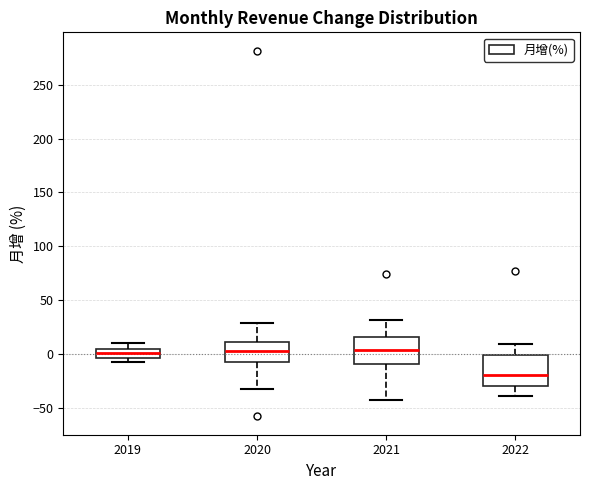

Which box's median line is the lowest?

2022